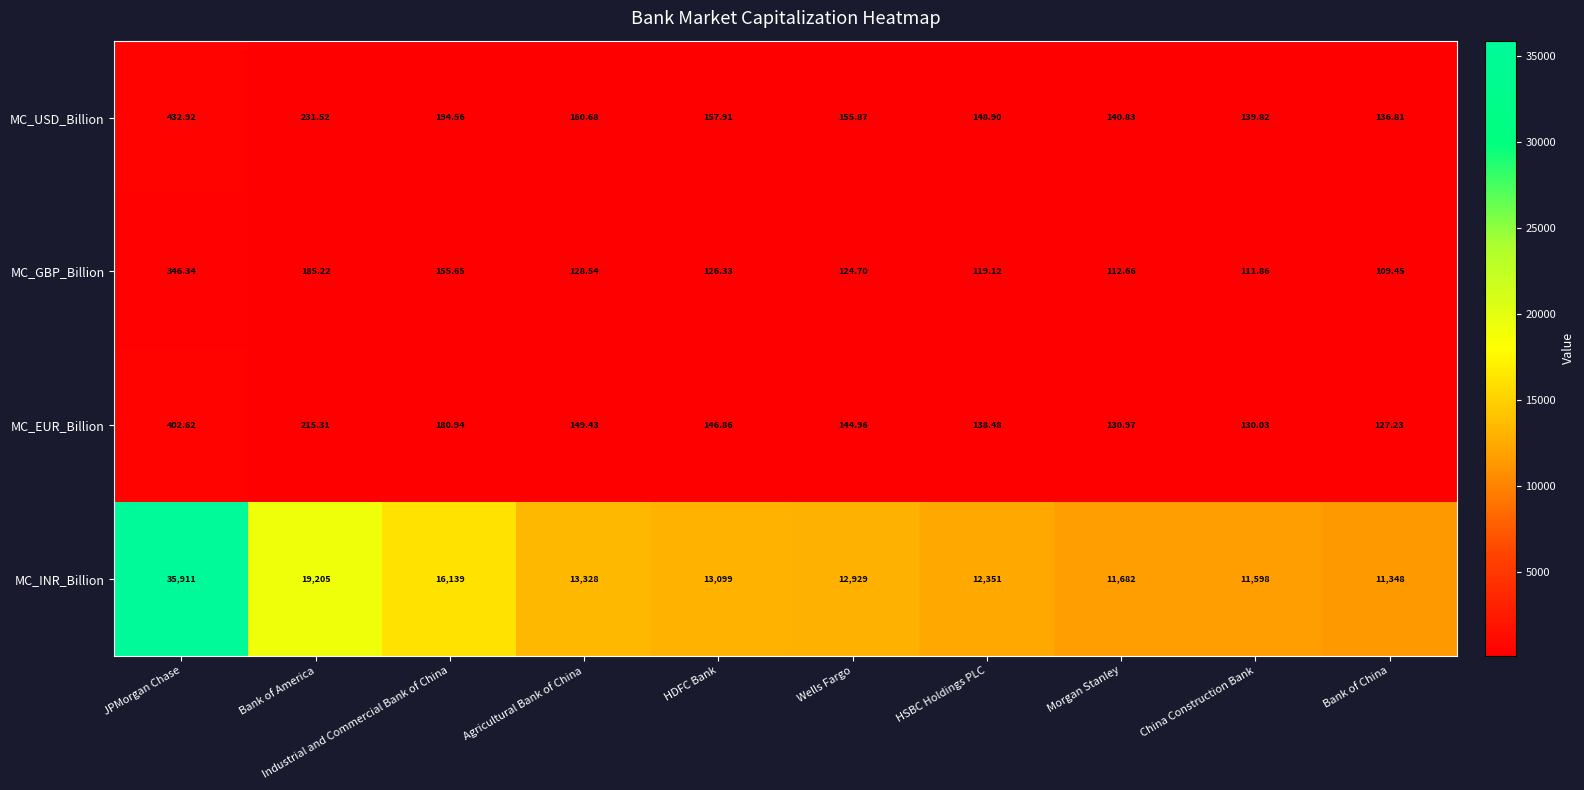

How many data points does each series have?

10